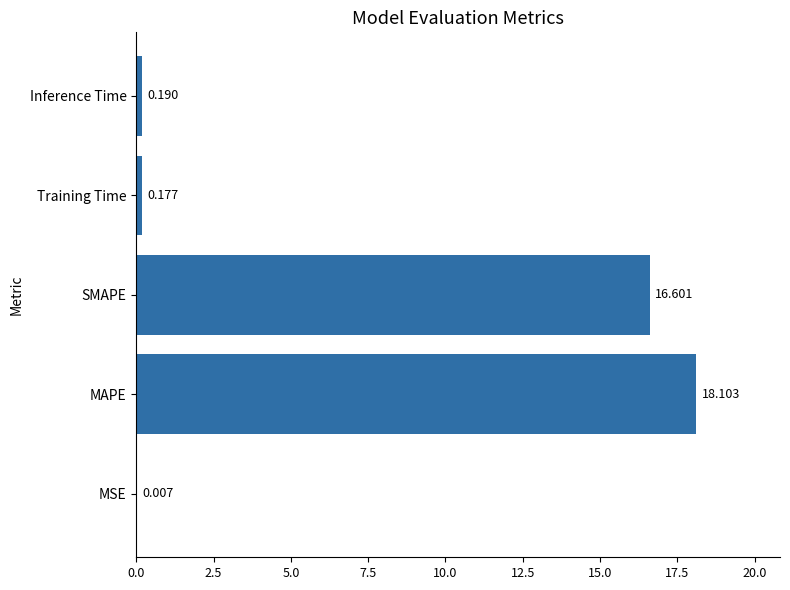

Which category has the highest value across all series?

MAPE